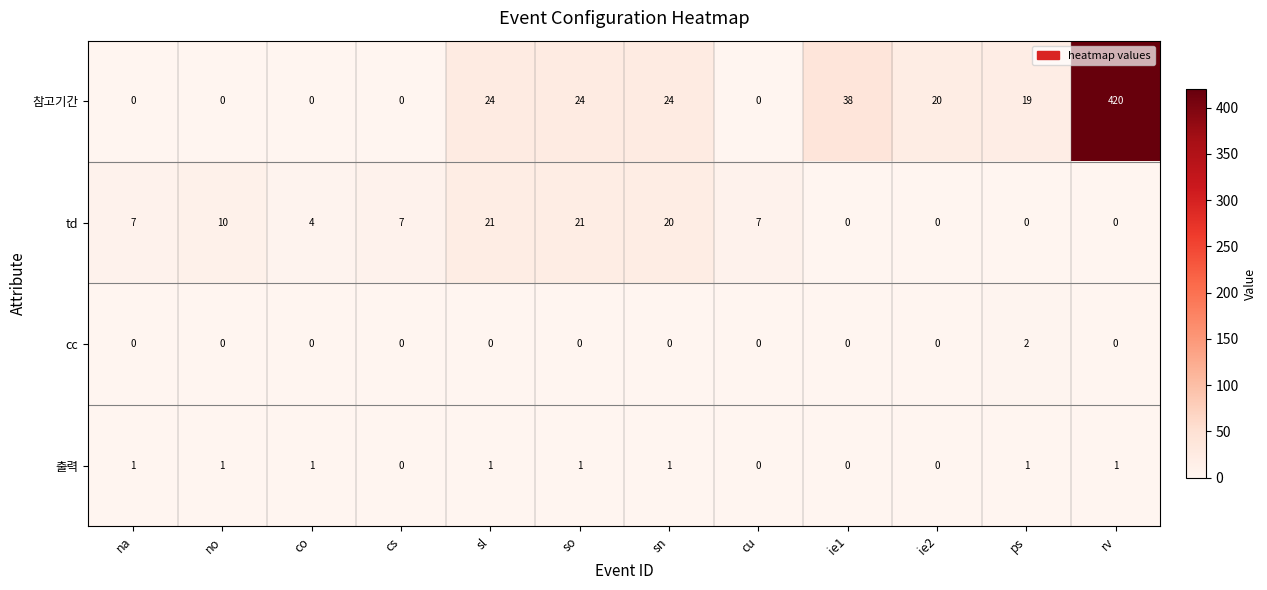

Rank the series at sn from highest to lowest value.

참고기간, td, 출력, cc